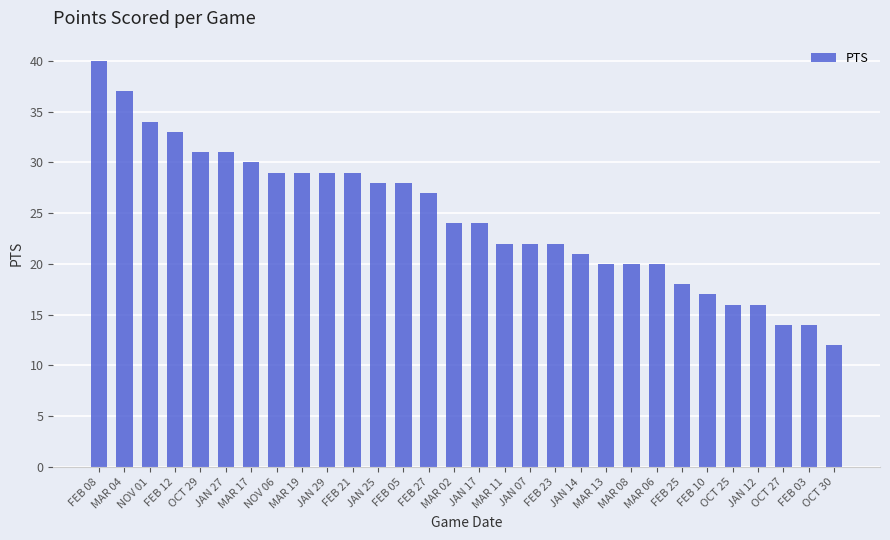

What is the ratio of the value at JAN 12 to the value at JAN 07?

0.7